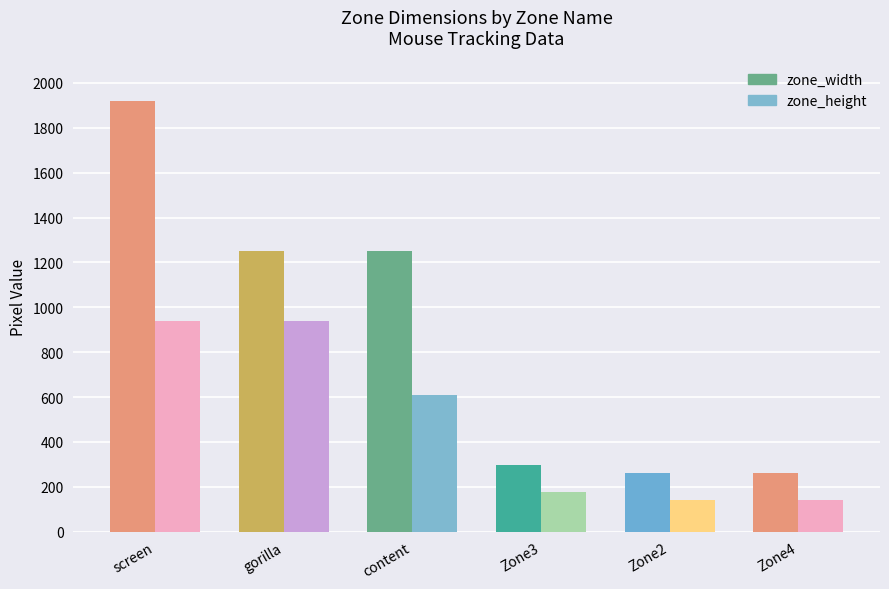

Between content and Zone4, which series saw the biggest shift?

zone_width